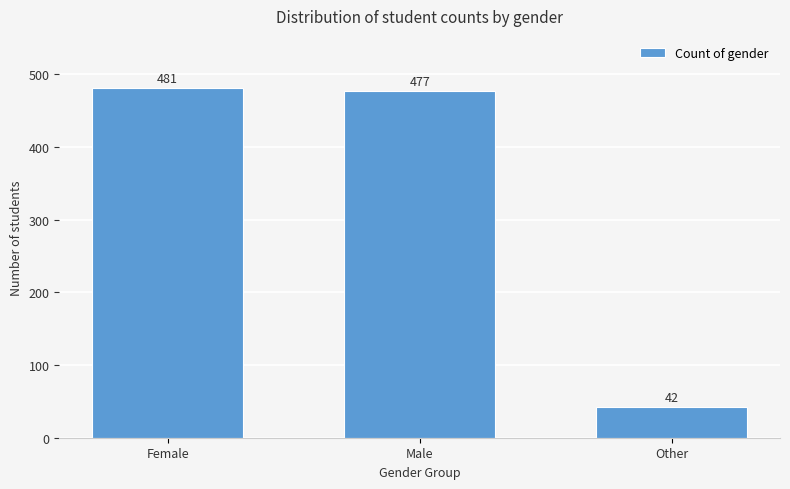

Reading right to left, extract all data points from this chart.

Other=42	Male=477	Female=481